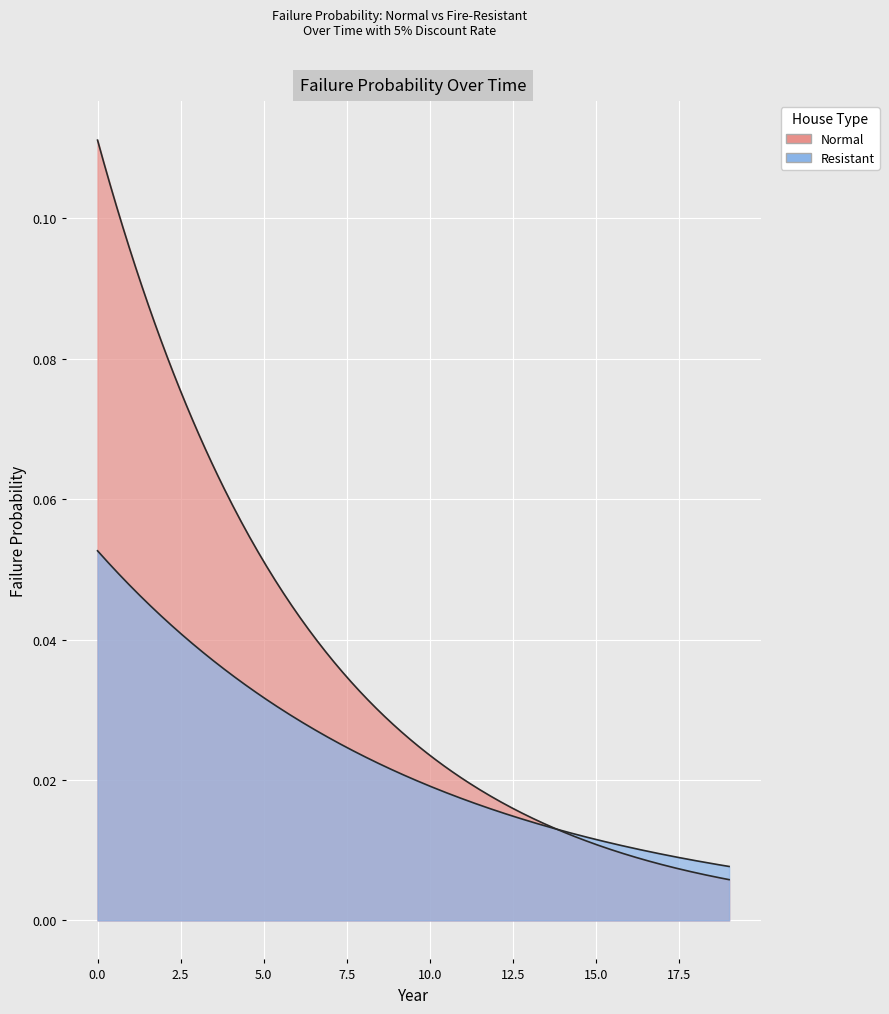

Which series has the largest range (max minus min)?

Normal